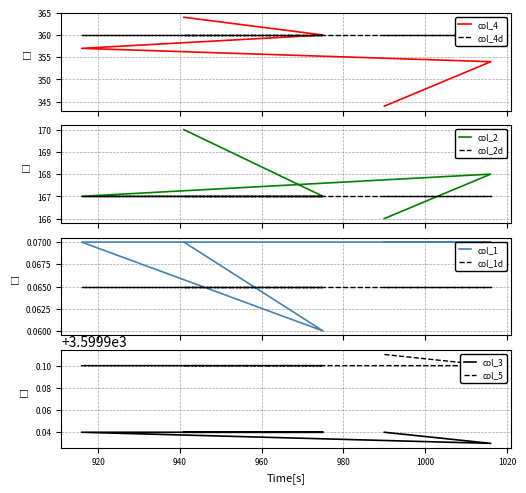

Which series has the largest total across all categories?

col_5